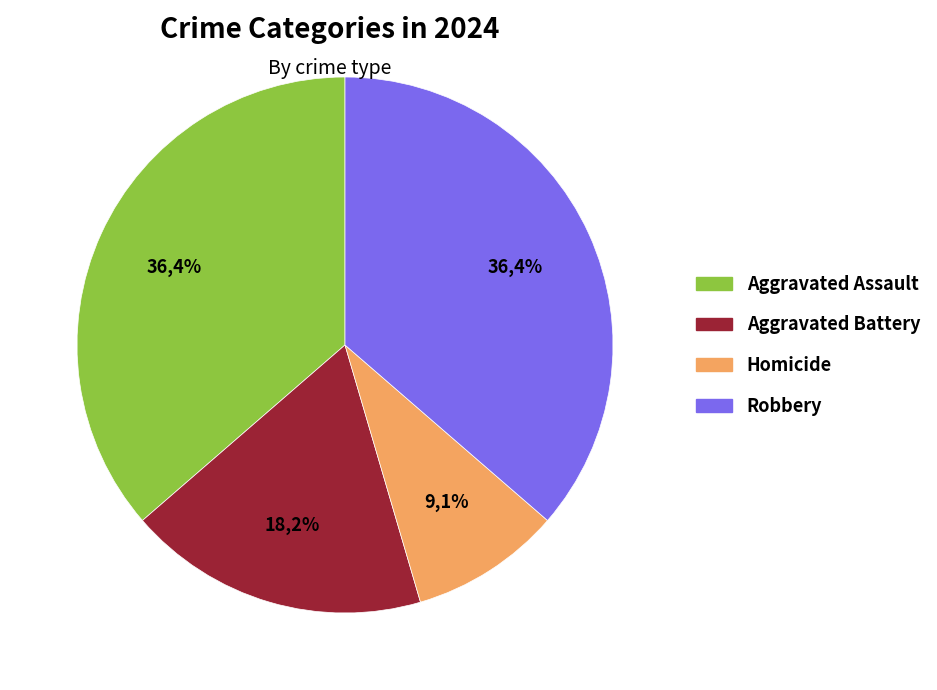

Combined, what portion of the pie is Aggravated Battery and Robbery?

54.5%